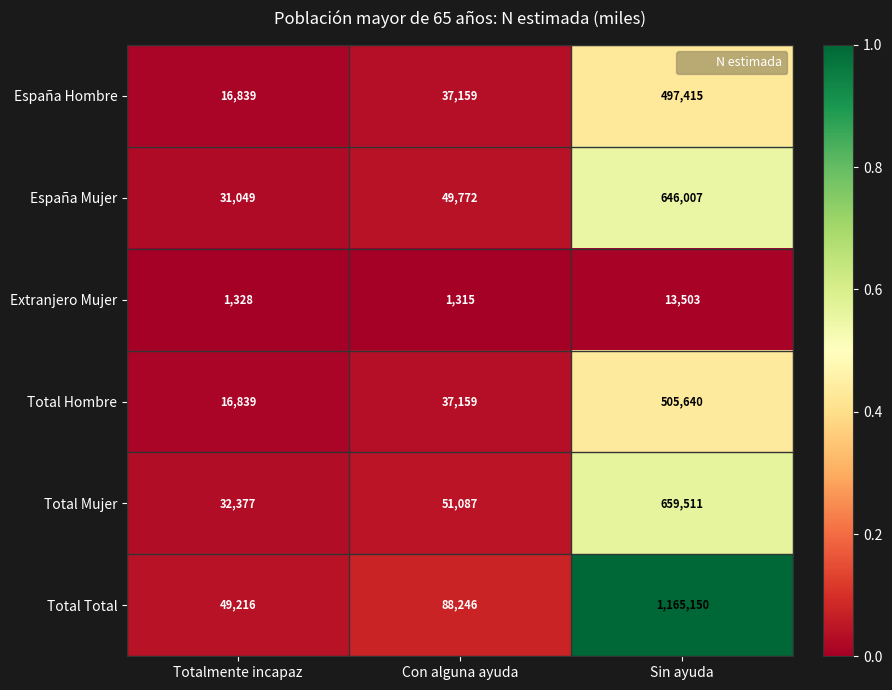

Rank the categories by Total Total value from lowest to highest.

Totalmente incapaz, Con alguna ayuda, Sin ayuda